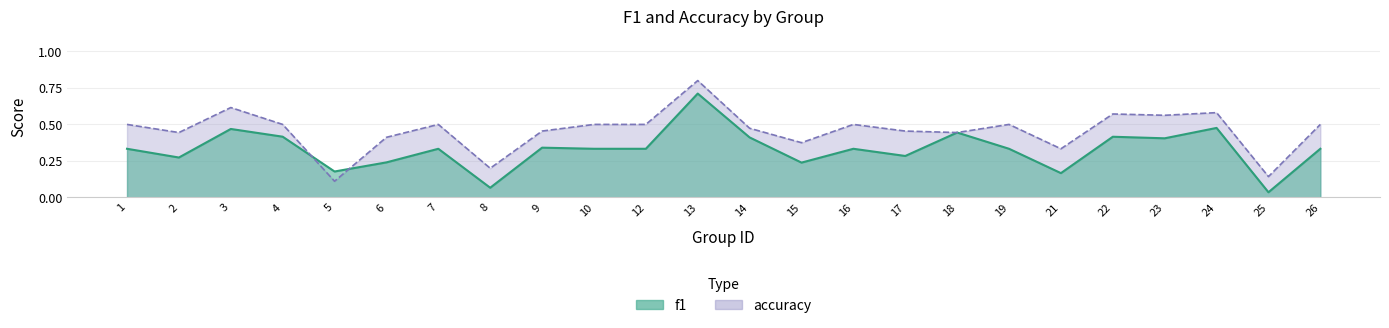

What is the value of the accuracy point at the 15th from the left?

0.5